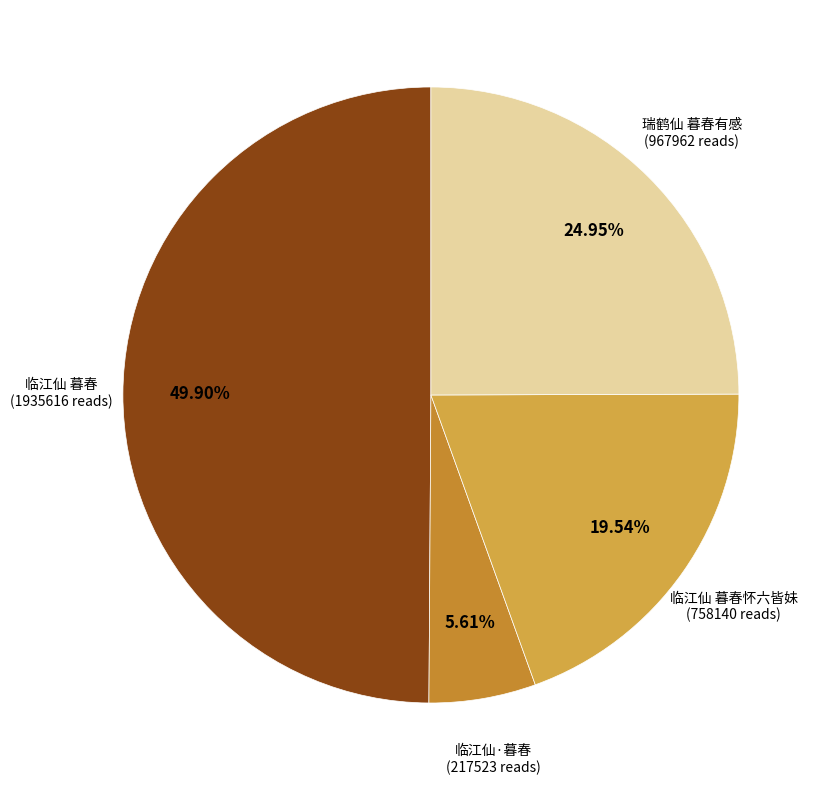

Count the number of slices in the pie.

4